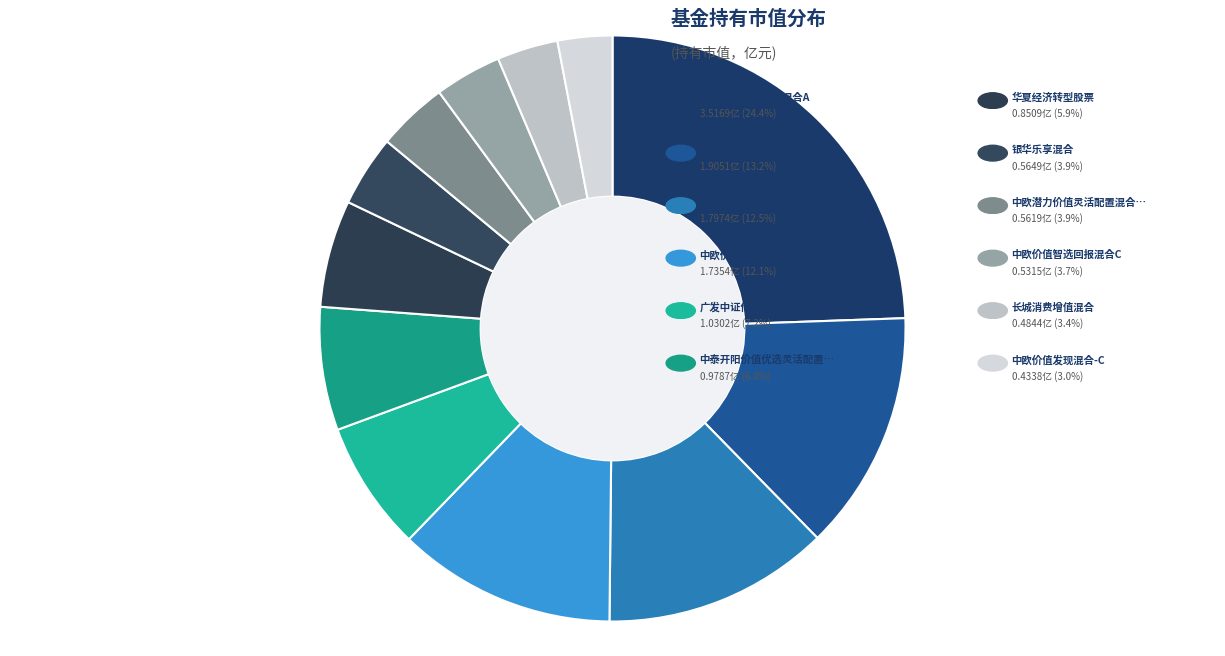

How many segments does this pie chart have?

12